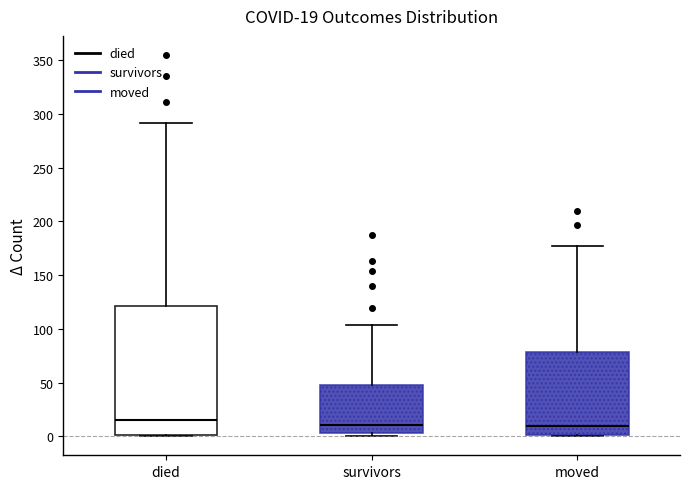

Which box is the tallest, from its lower edge to its upper edge?

died